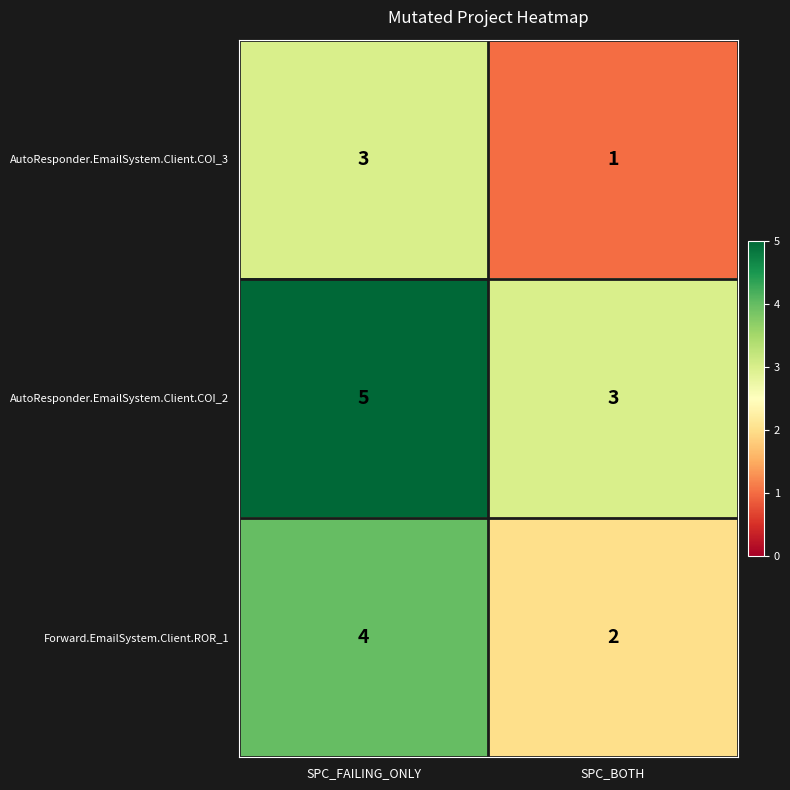

At SPC_BOTH, list the series in order from smallest to largest.

AutoResponder.EmailSystem.Client.COI_3, Forward.EmailSystem.Client.ROR_1, AutoResponder.EmailSystem.Client.COI_2